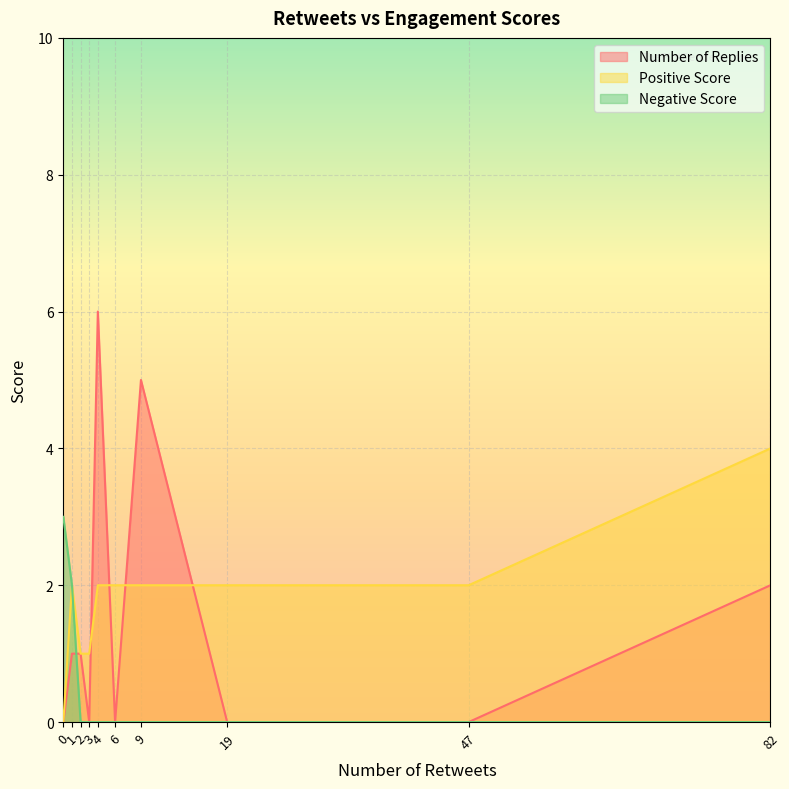

Rank the categories by Number of Replies value from highest to lowest.

4, 9, 82, 1, 2, 0, 3, 6, 19, 47